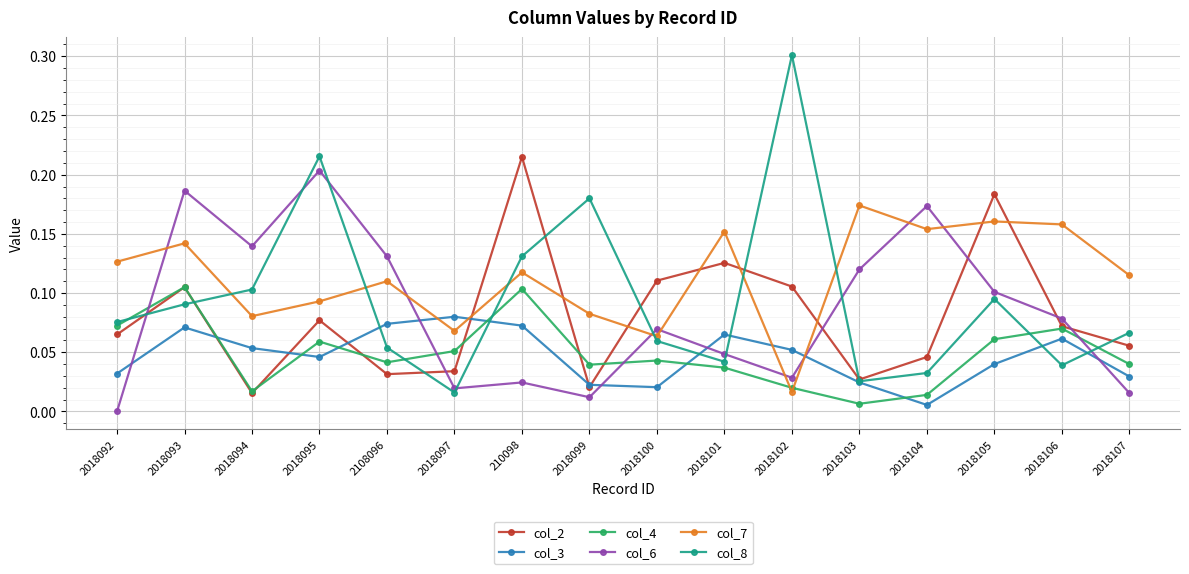

Which category has the lowest value in the col_7 series?

2018102